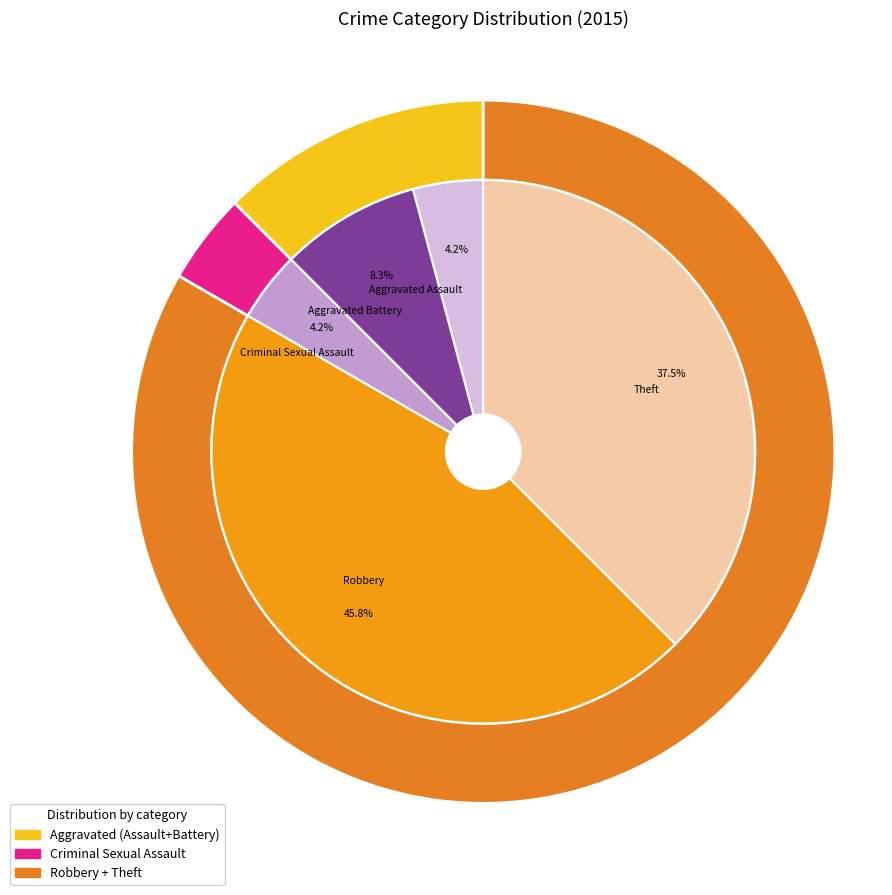

Approximately how many times larger is the value at Aggravated Battery compared to Aggravated Assault?

2.0